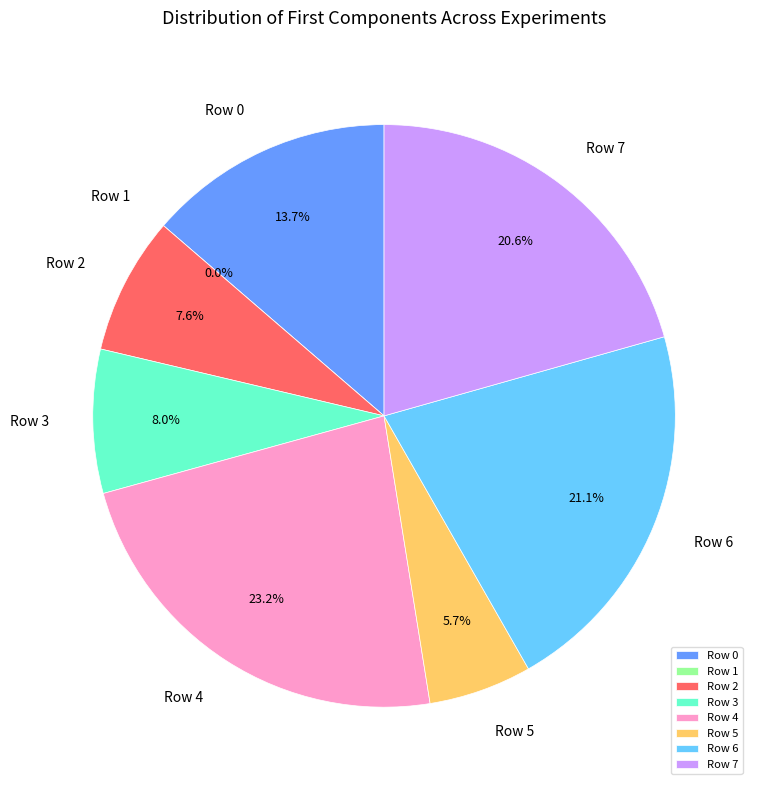

To the nearest percent, what is the combined percentage of Row 3 and Row 6?

29%